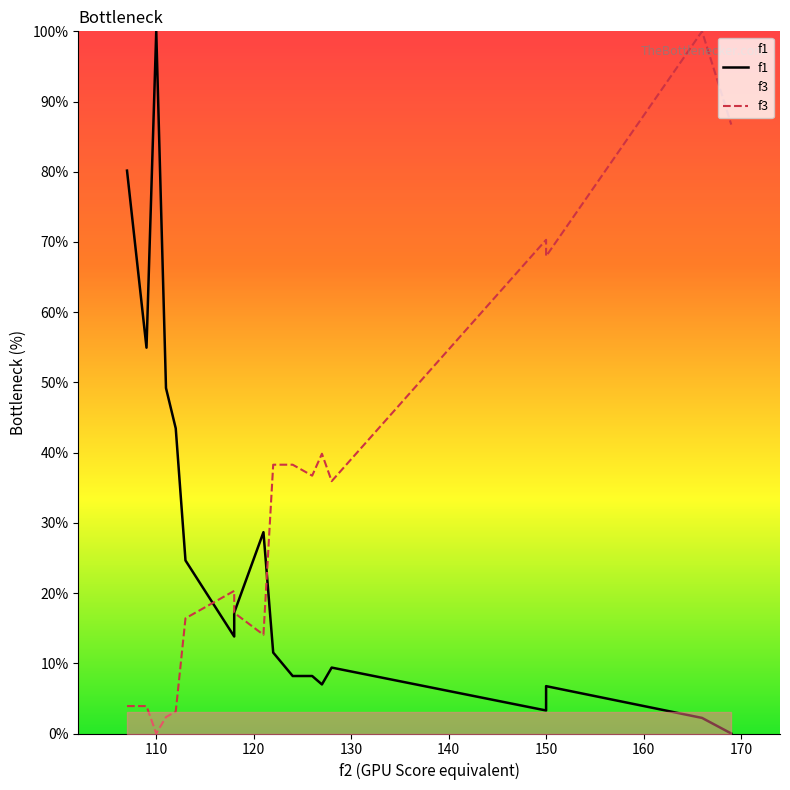

What is the maximum value shown in the chart?

100.0